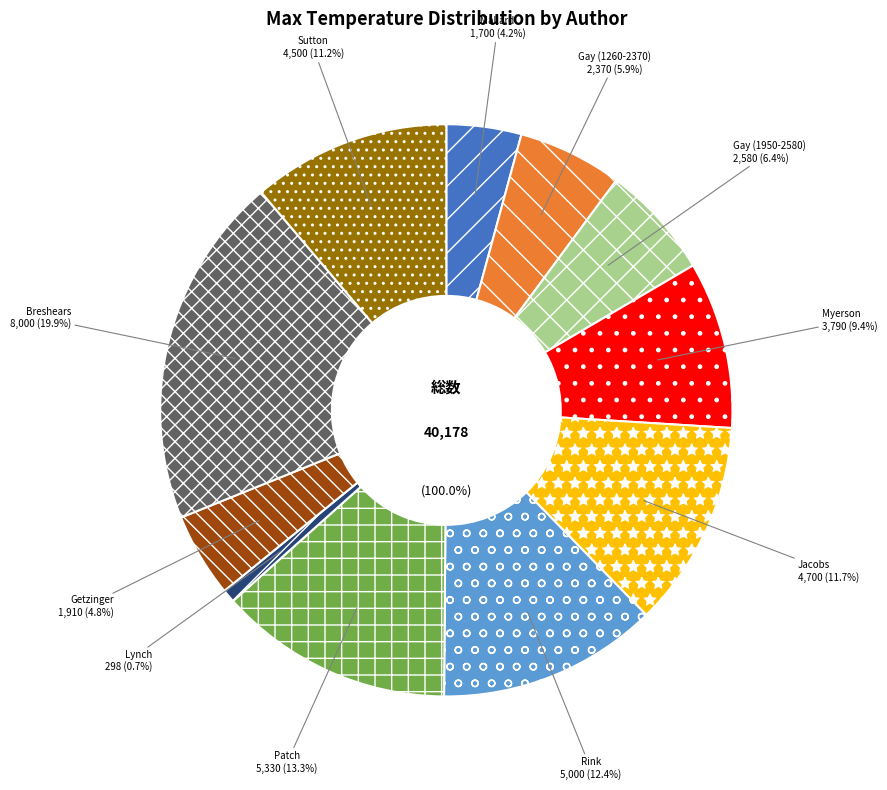

To the nearest percent, what portion does Lynch represent?

1%